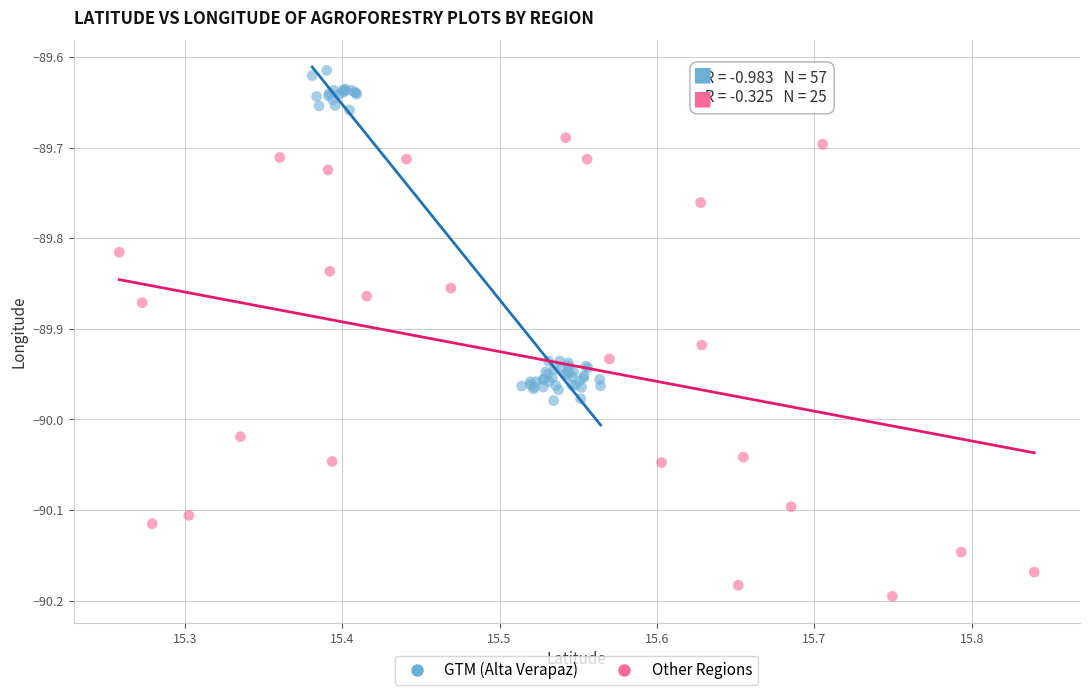

Which series reaches the maximum Y coordinate?

GTM (Alta Verapaz)